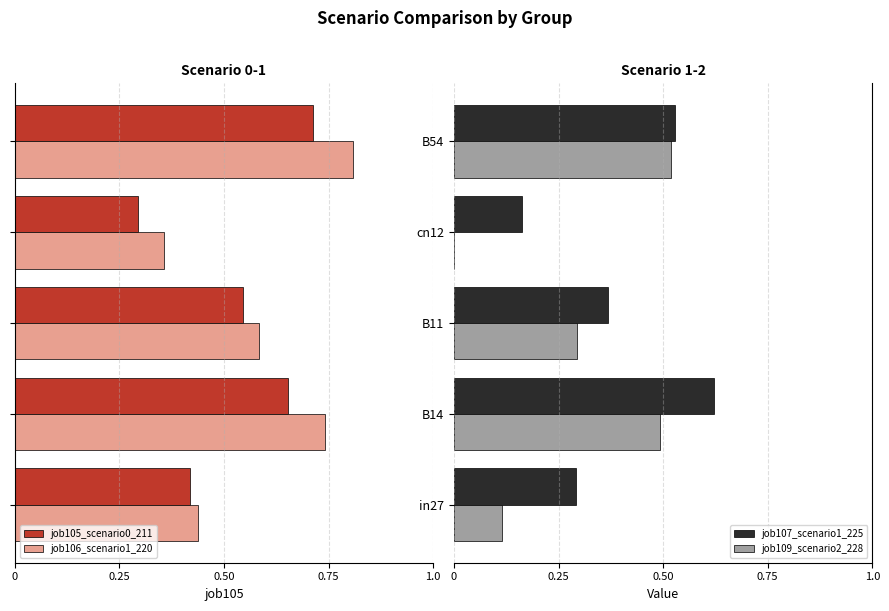

True or false: job107_scenario1_225 has a value of 0.8 at B54.

False